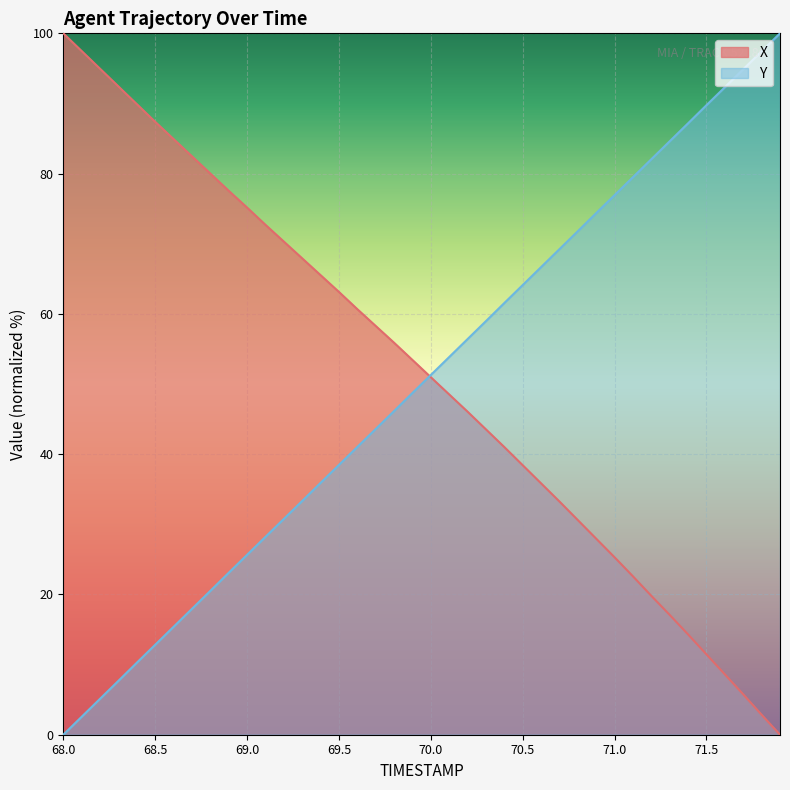

Which label corresponds to the largest value in the chart?

68.0